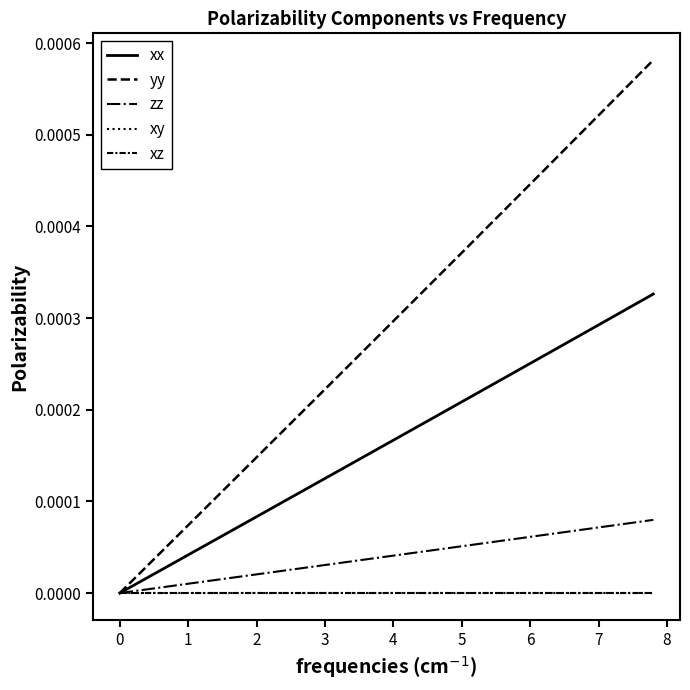

Is this an area chart (filled region under the line)?

No